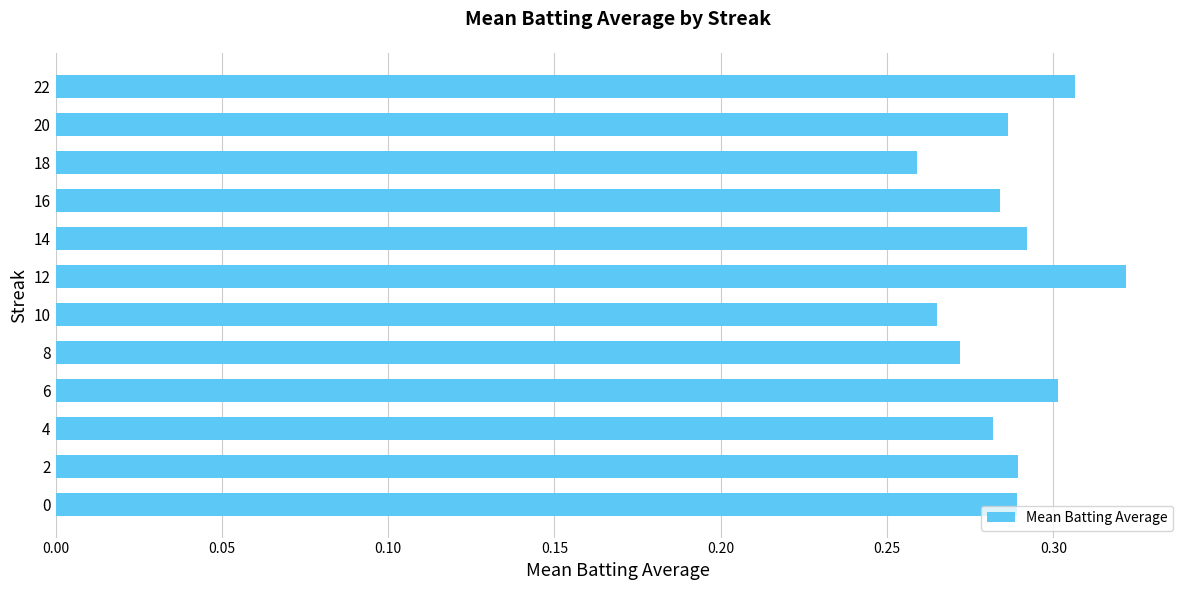

What is the sum of the values at 16 and 8?

0.6